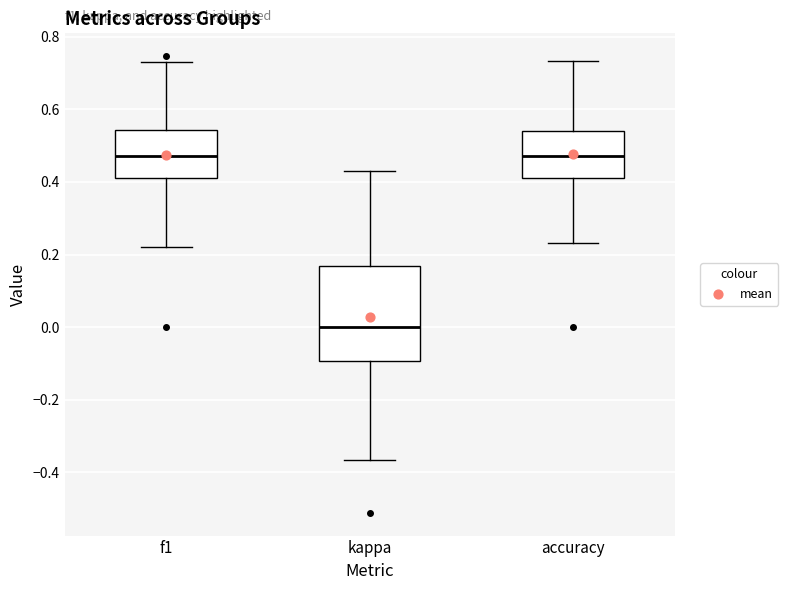

Reading left to right, read every box against the y-axis: the position of its median line, the range the box covers, and the ends of its whiskers. The values are not printed on the chart, so give them approximately, as read against the axis.

f1: median 0.48, box 0.42 to 0.54, whiskers 0.22 to 0.72
kappa: median 0.00, box -0.10 to 0.16, whiskers -0.36 to 0.42
accuracy: median 0.48, box 0.42 to 0.54, whiskers 0.24 to 0.74